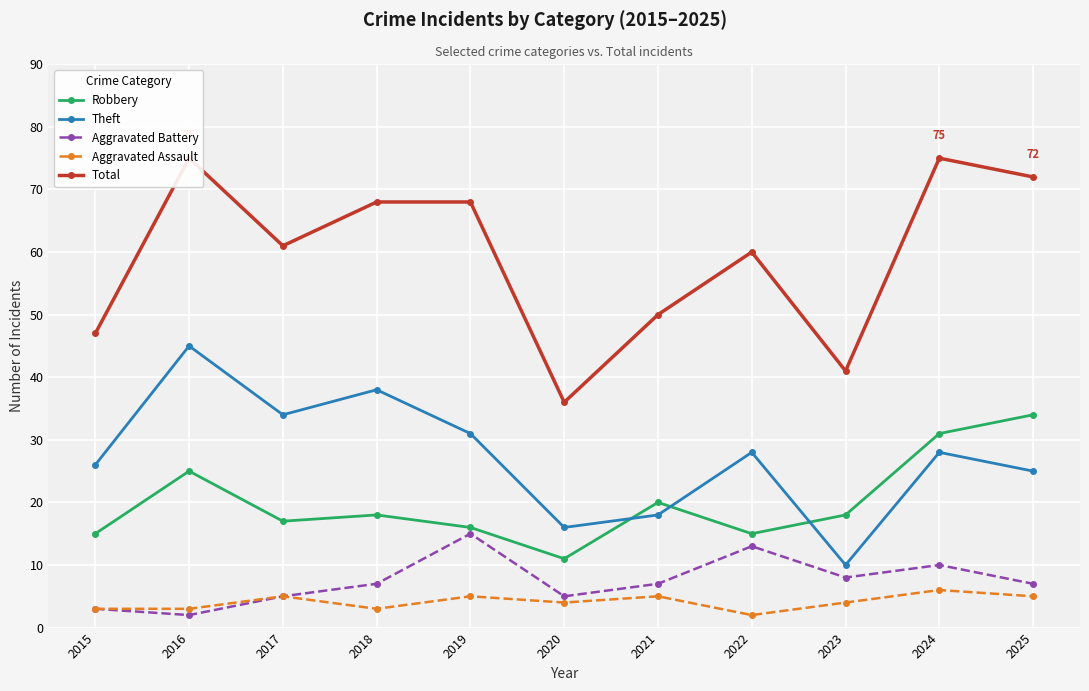

Where is the first local minimum for Robbery?

2017